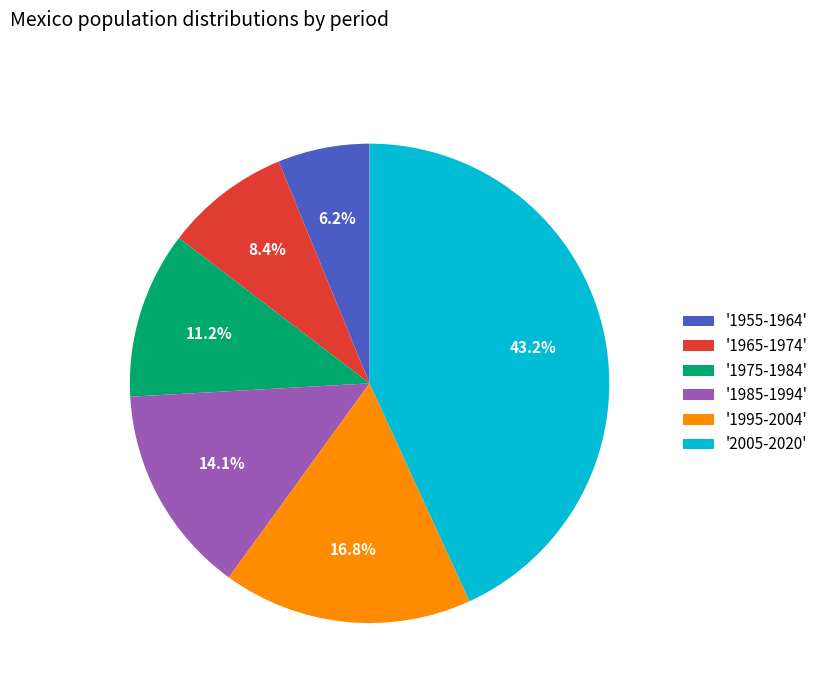

What is the smallest slice in the pie chart?

'1955-1964'